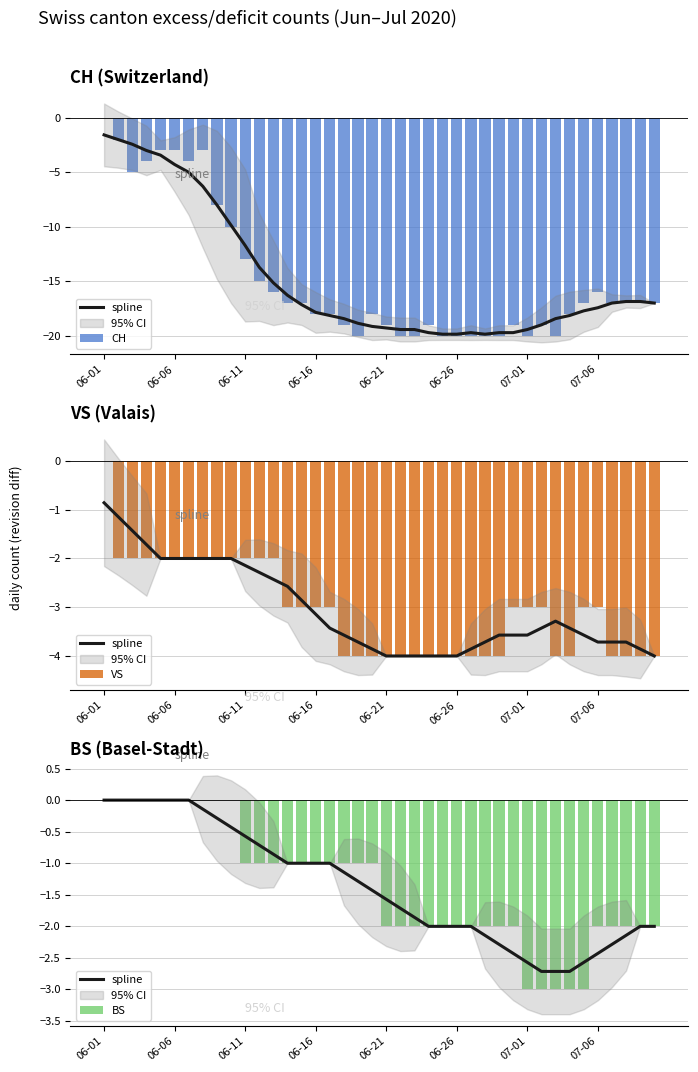

Which category has the lowest value in the VS series?

17